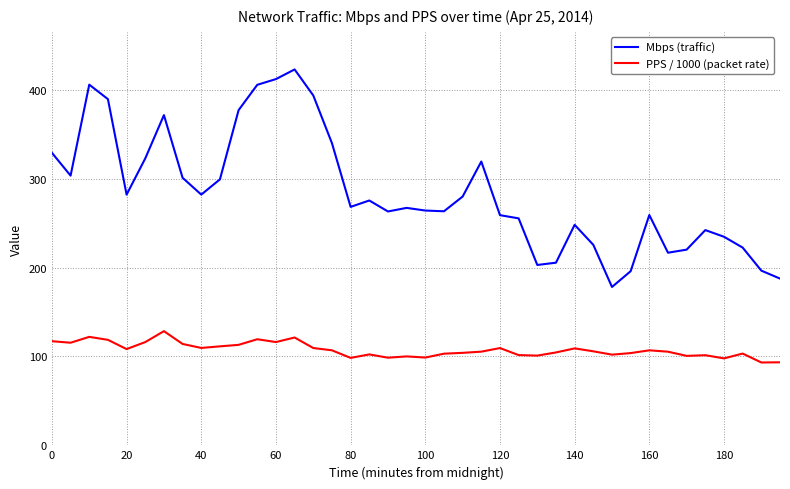

What is the maximum value shown in the chart?

422.9